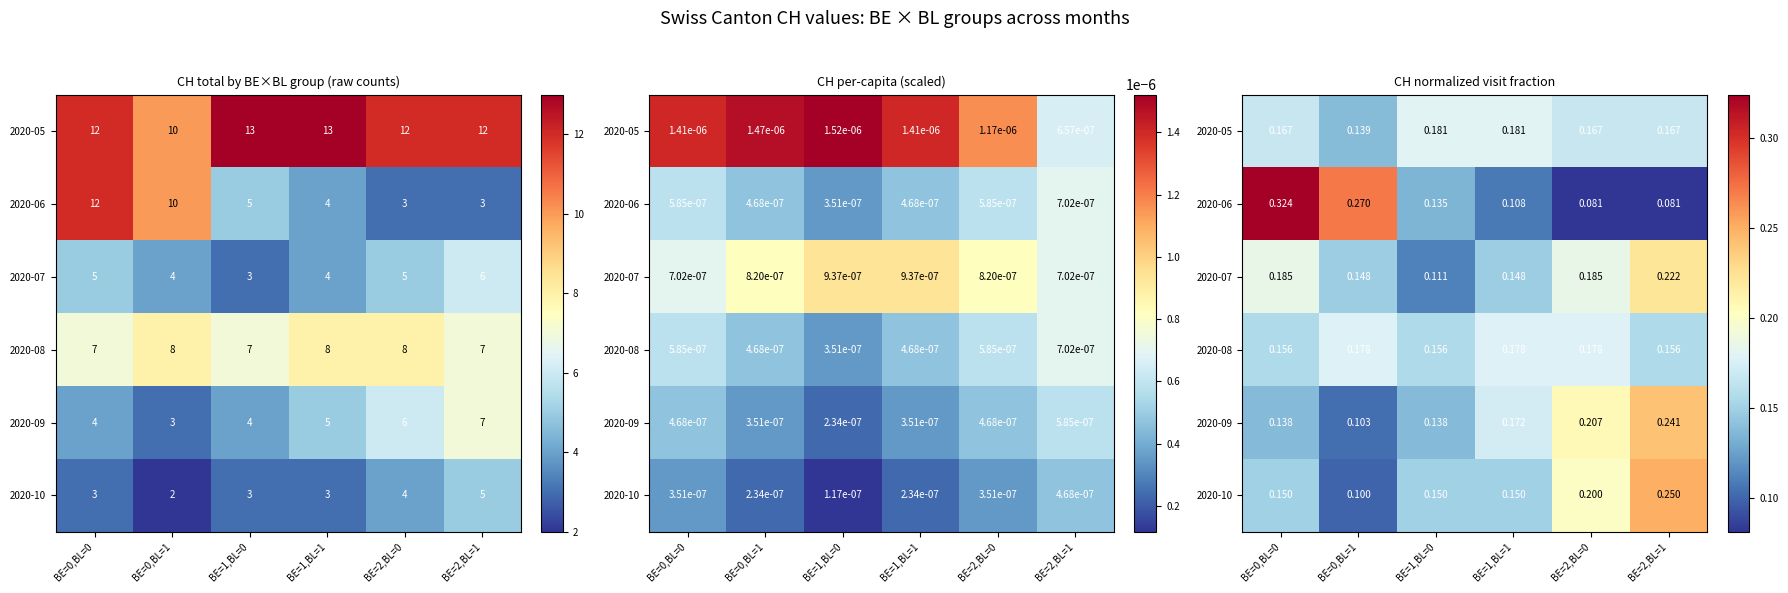

Which series has the largest total across all categories?

2020-05